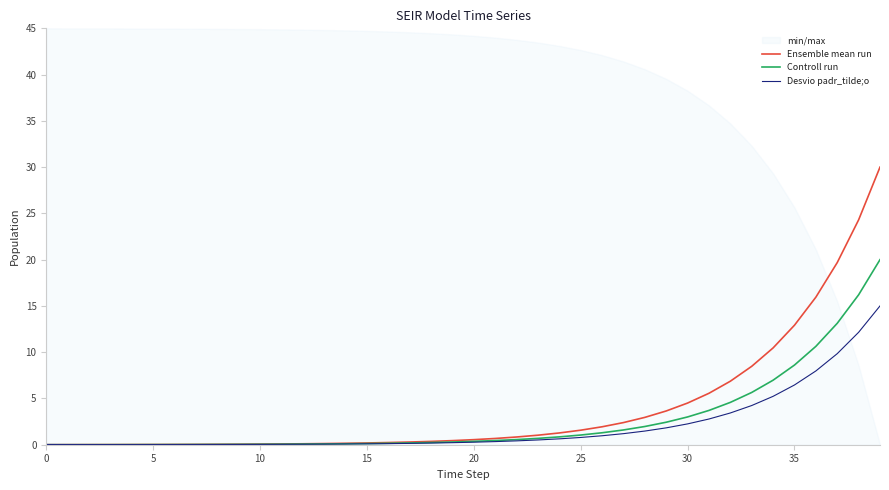

The Desvio padr_tilde;o series shows 0.0 at 35. True or false?

False